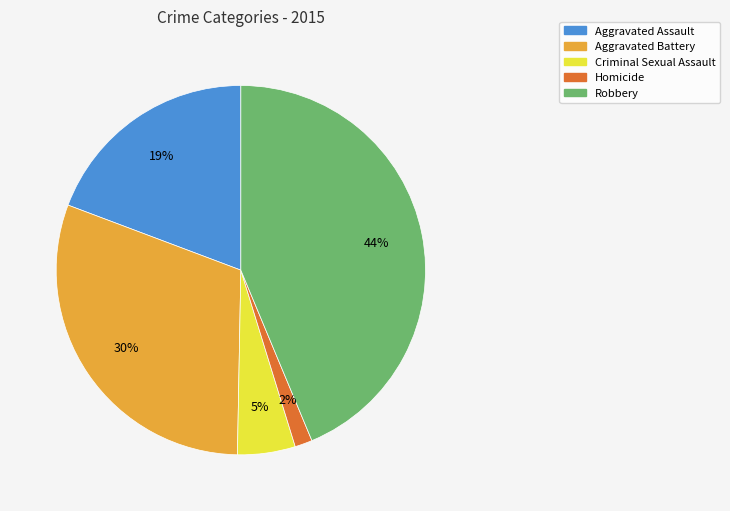

Which category has the biggest portion of the pie?

Robbery